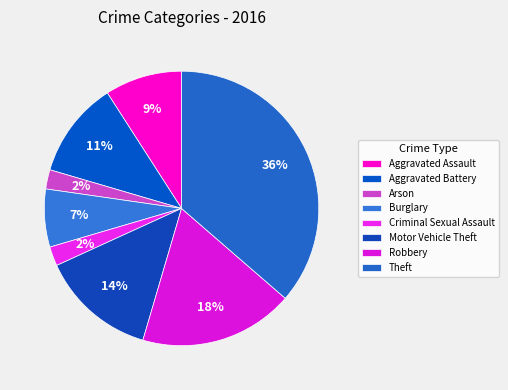

Count the number of slices in the pie.

8